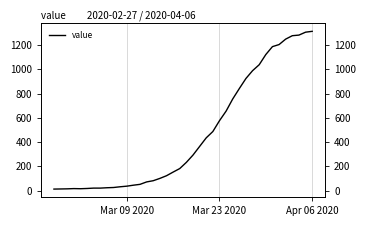

What is the difference between the maximum and minimum values?

1299